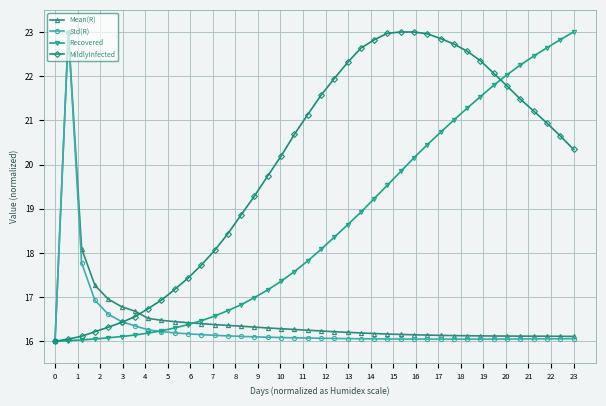

What is the value of the MildlyInfected point at the 15th from the left?

18.9